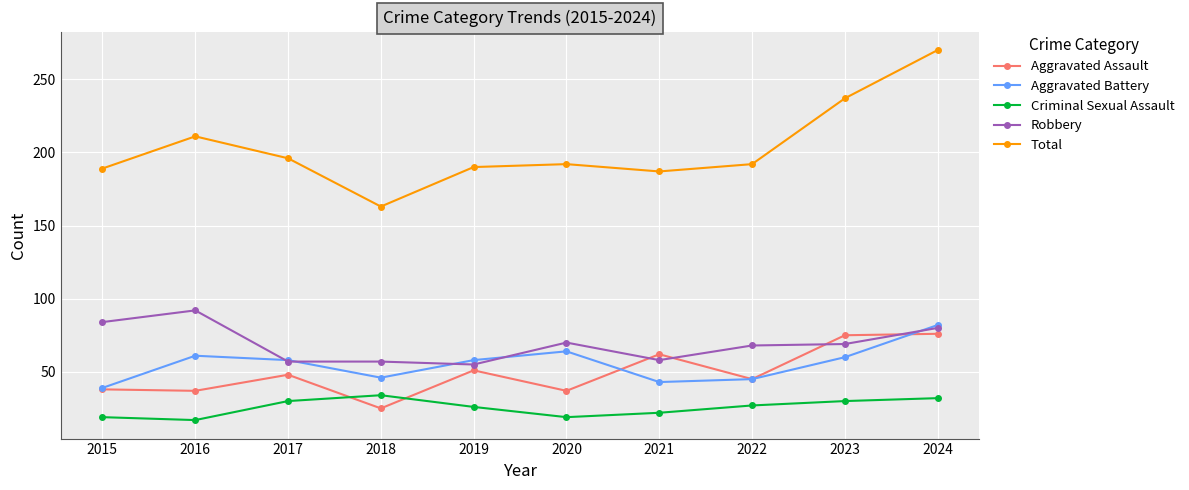

Which series has the largest range (max minus min)?

Total